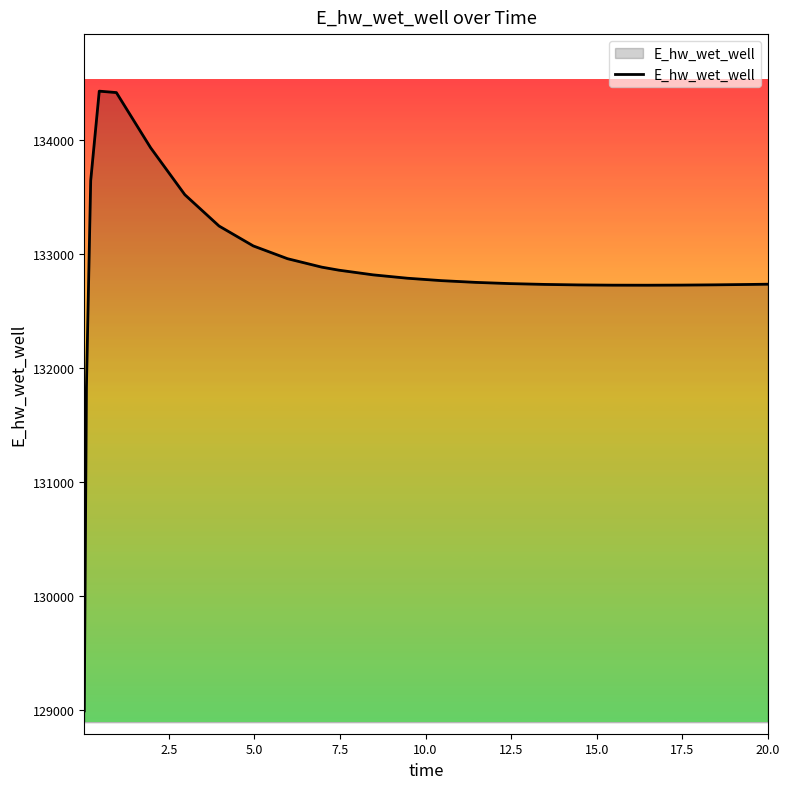

What is the greatest value displayed?

134428.4